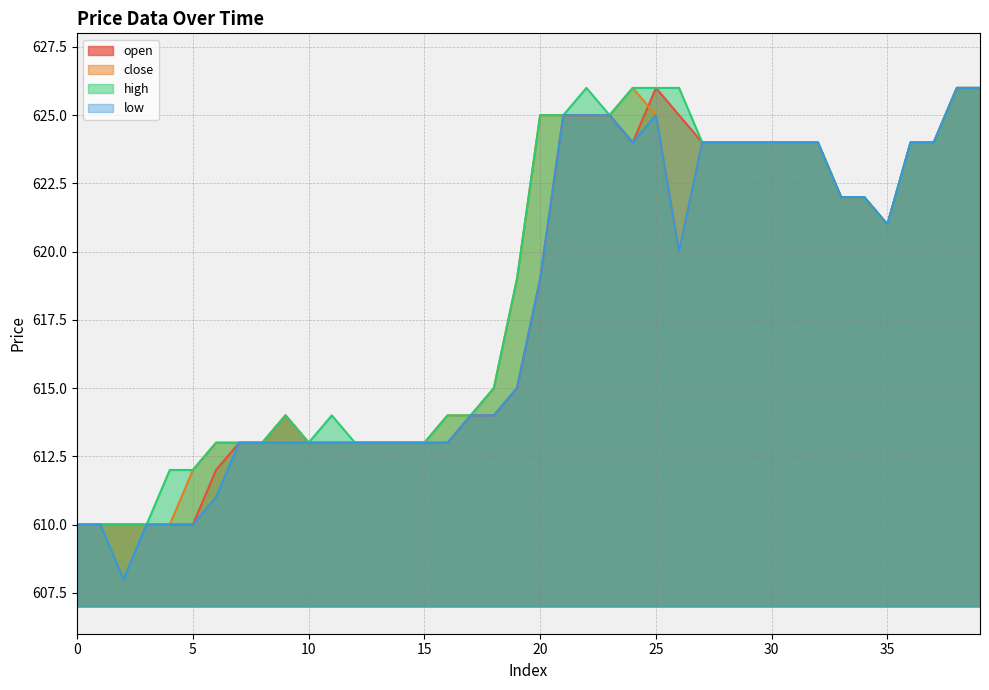

Between 0 and 21, which series saw the biggest shift?

open